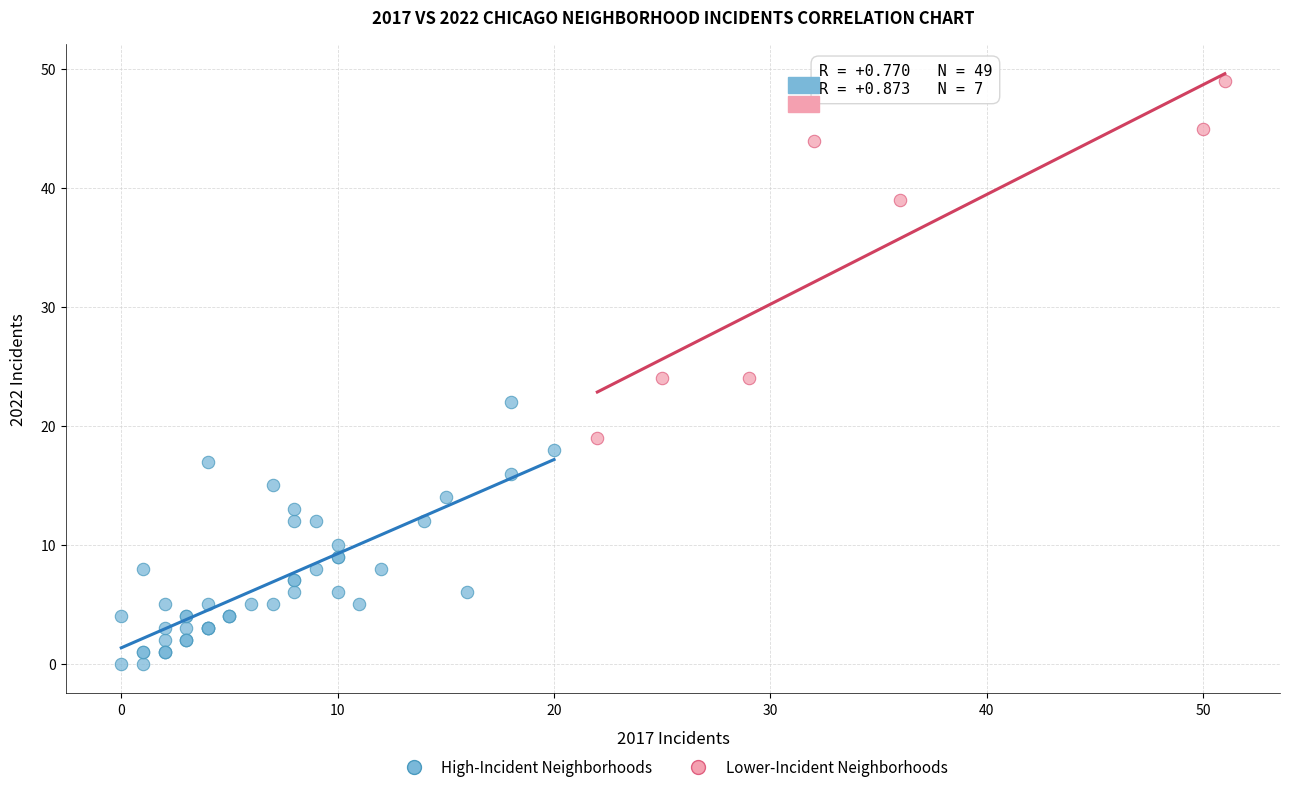

Which series reaches the minimum Y coordinate?

High-Incident Neighborhoods